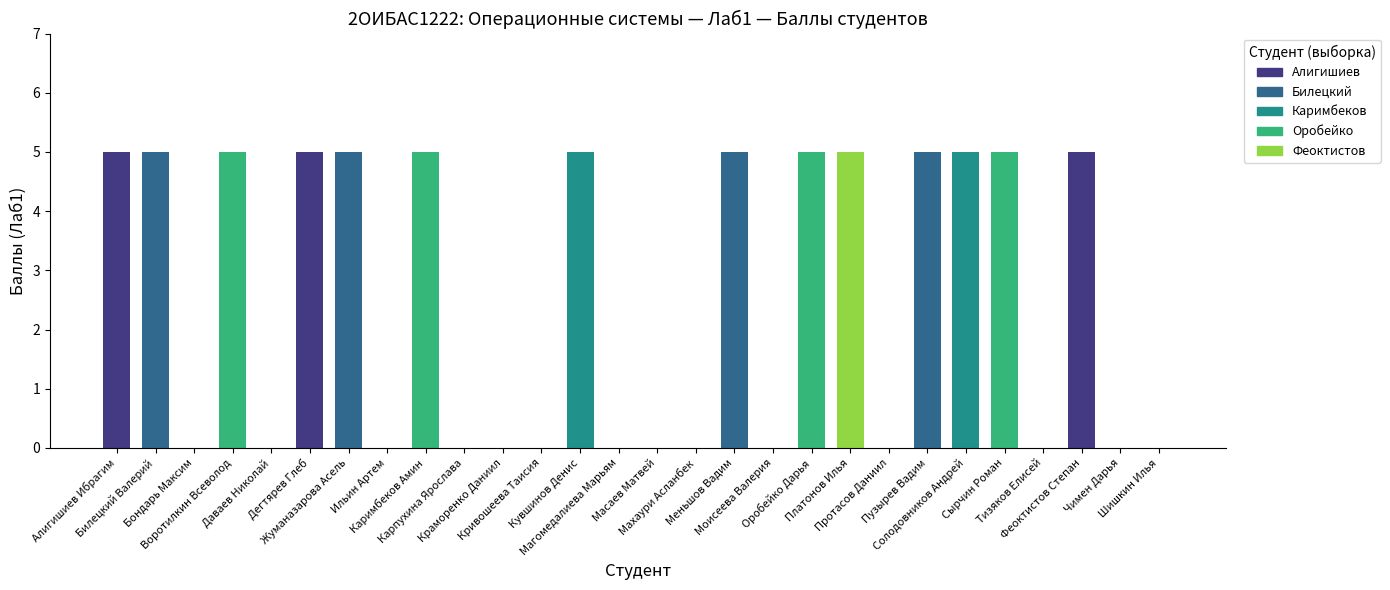

Count the values in the range 0 to 5.

28